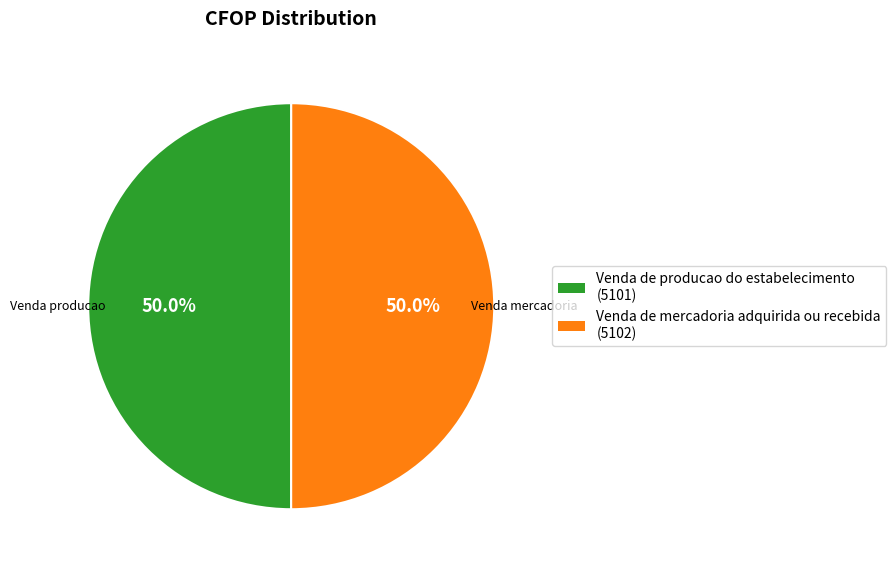

True or false: Venda de mercadoria adquirida ou recebida accounts for 50% of the total.

True